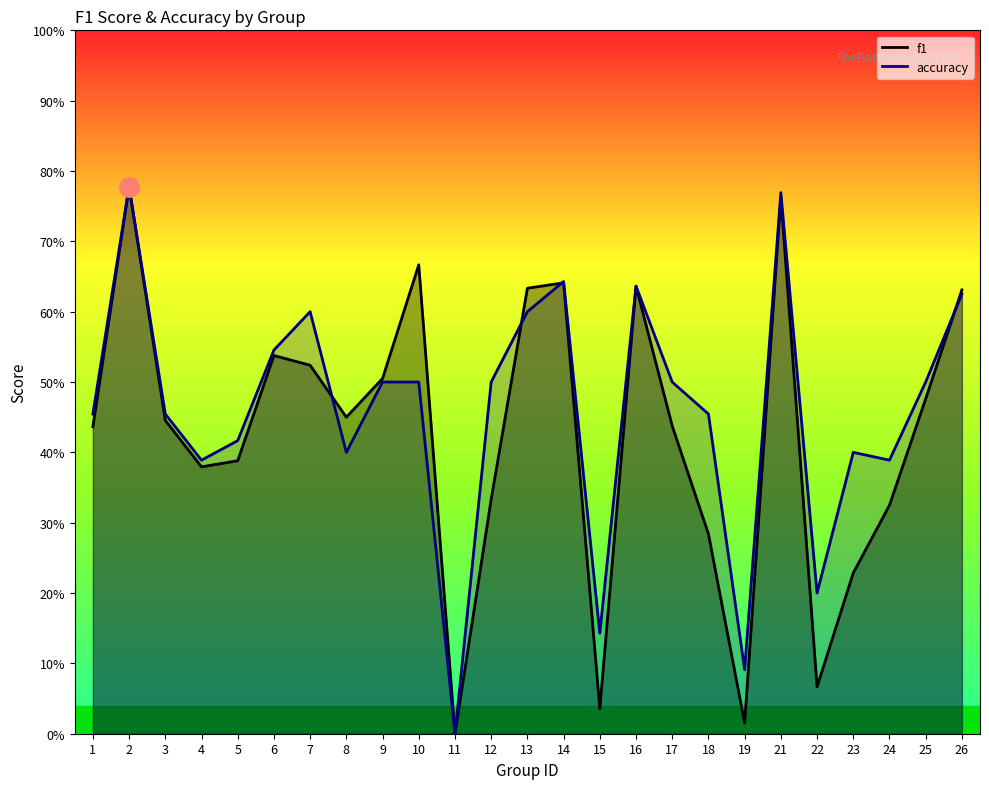

What is the maximum value for accuracy?

0.8